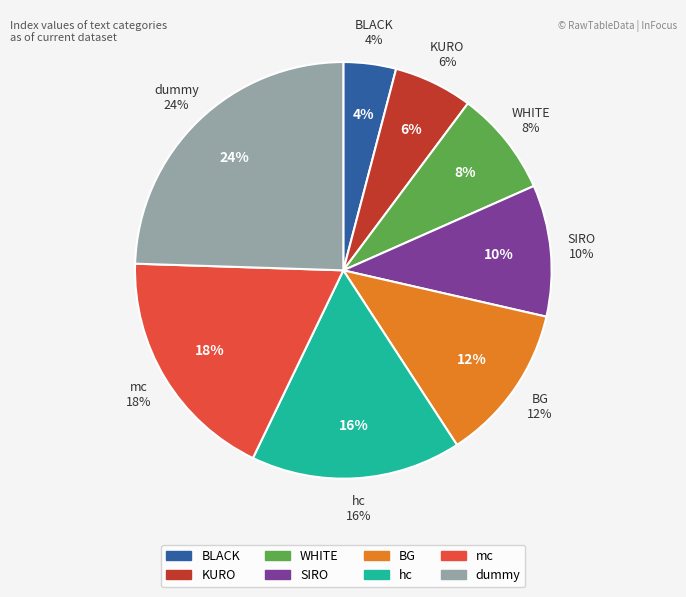

How many segments does this pie chart have?

8